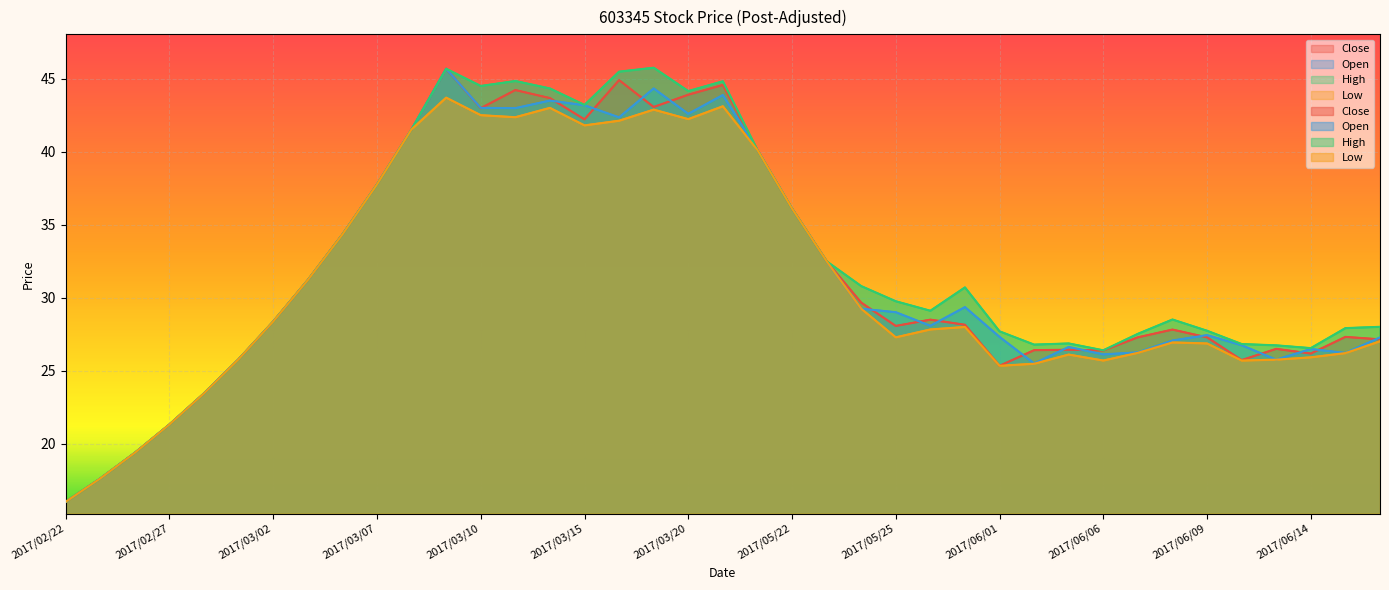

Where is the first local maximum for High?

2017/03/09